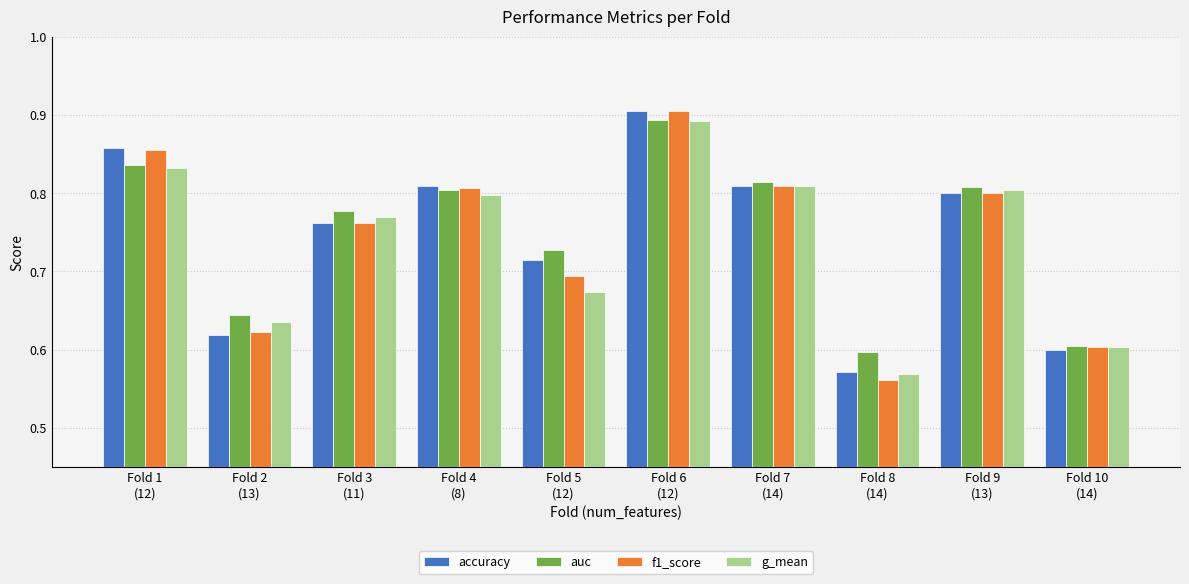

Which series has the largest total across all categories?

auc